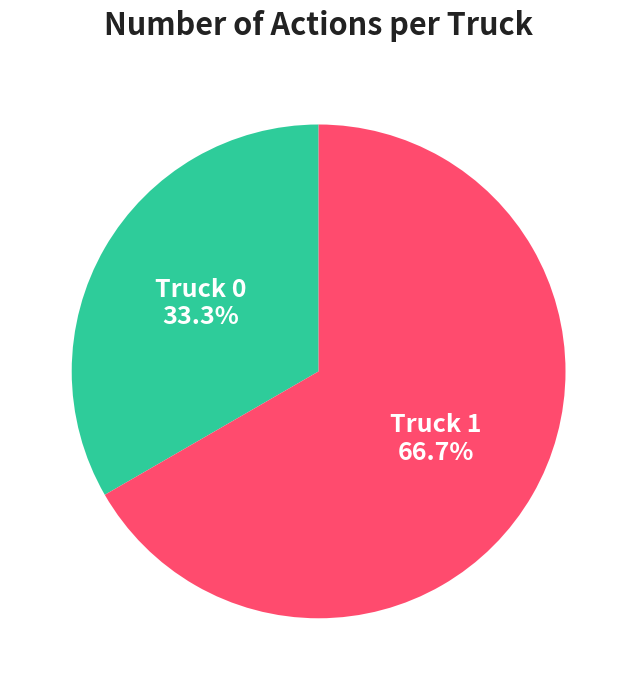

Does Truck 1 account for over 50% of the chart?

Yes